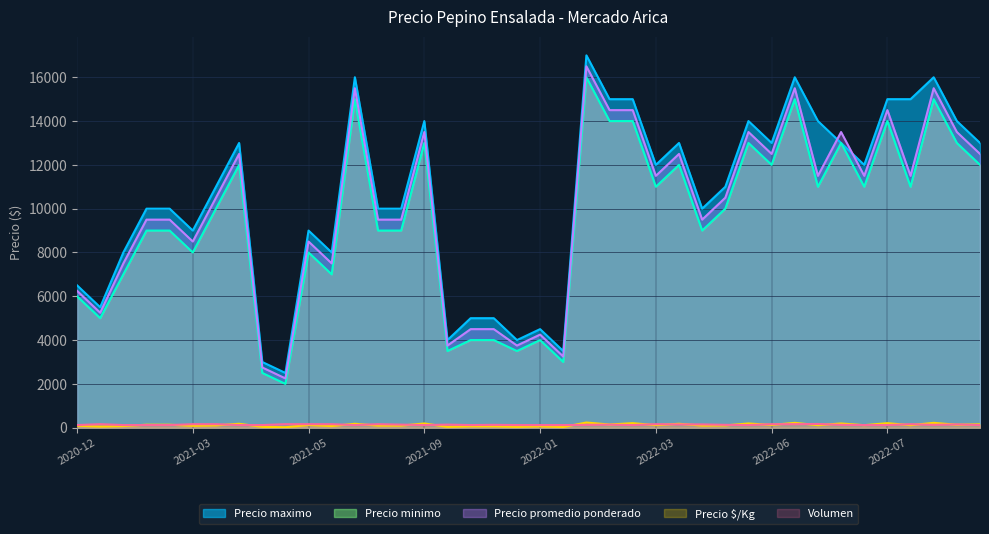

Is it true that Precio minimo equals 3515 at 2021-04-21?

False